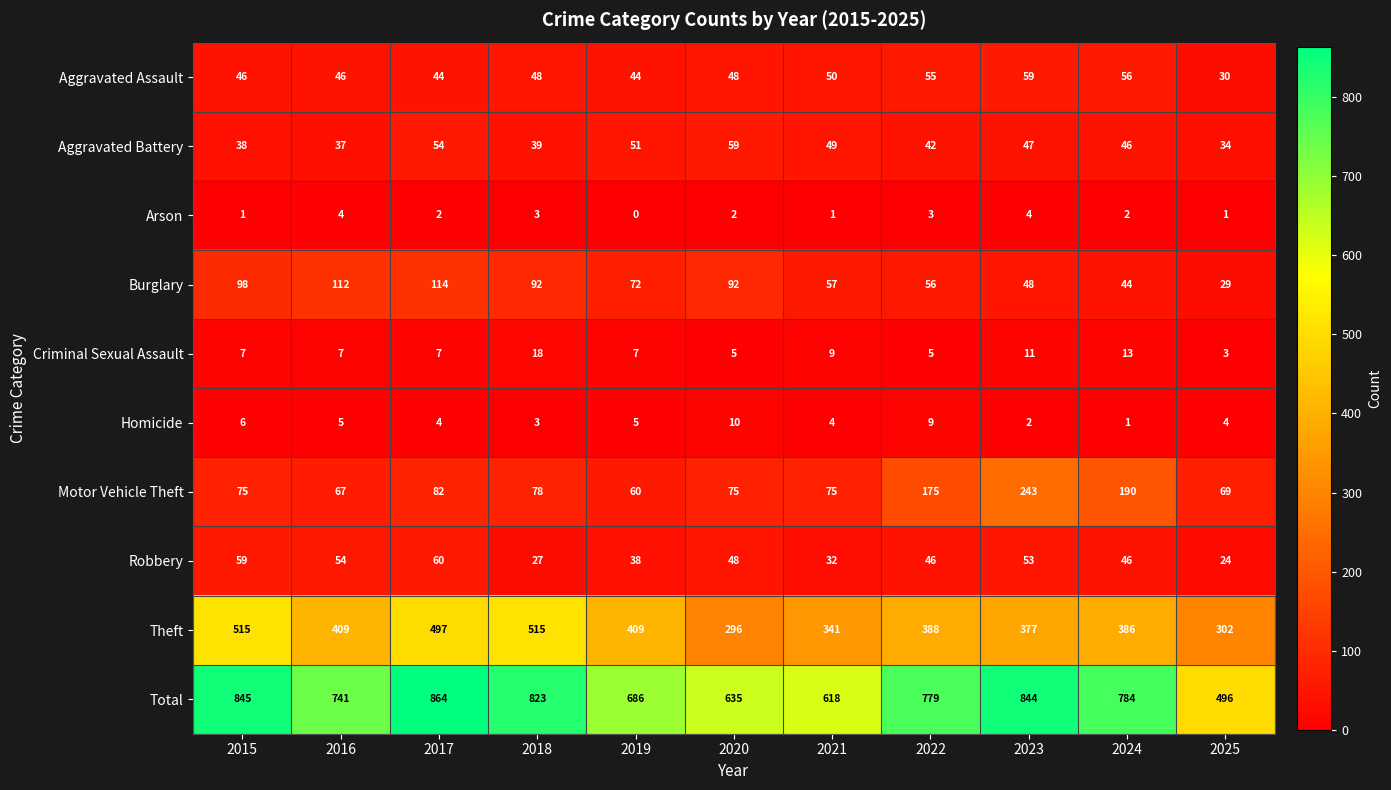

True or false: Total has a value of 635 at 2020.

True